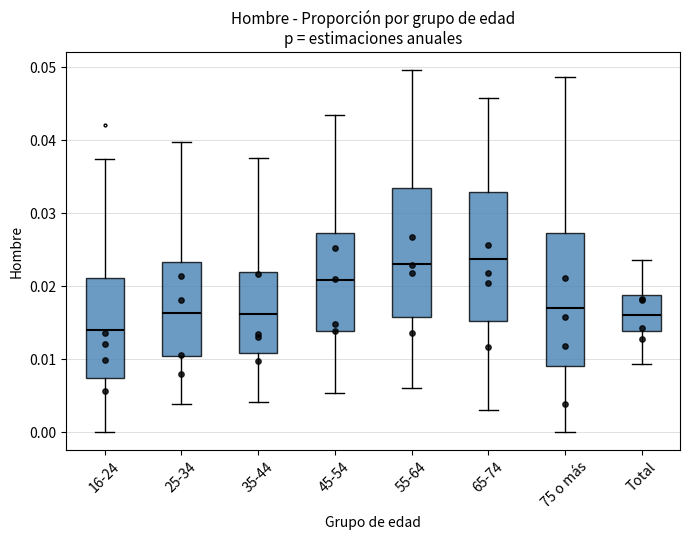

Reading left to right, transcribe this box plot: for each box, give where its median line is, the range the box spans, and where its two whiskers end, as read against the y-axis. The values are not printed on the chart, so give them approximately, as read against the axis.

16-24: median 0.014, box 0.007 to 0.021, whiskers 0.000 to 0.037
25-34: median 0.016, box 0.010 to 0.023, whiskers 0.004 to 0.040
35-44: median 0.016, box 0.011 to 0.022, whiskers 0.004 to 0.038
45-54: median 0.021, box 0.014 to 0.027, whiskers 0.005 to 0.043
55-64: median 0.023, box 0.016 to 0.033, whiskers 0.006 to 0.050
65-74: median 0.024, box 0.015 to 0.033, whiskers 0.003 to 0.046
75 o más: median 0.017, box 0.009 to 0.027, whiskers 0.000 to 0.049
Total: median 0.016, box 0.014 to 0.019, whiskers 0.009 to 0.024